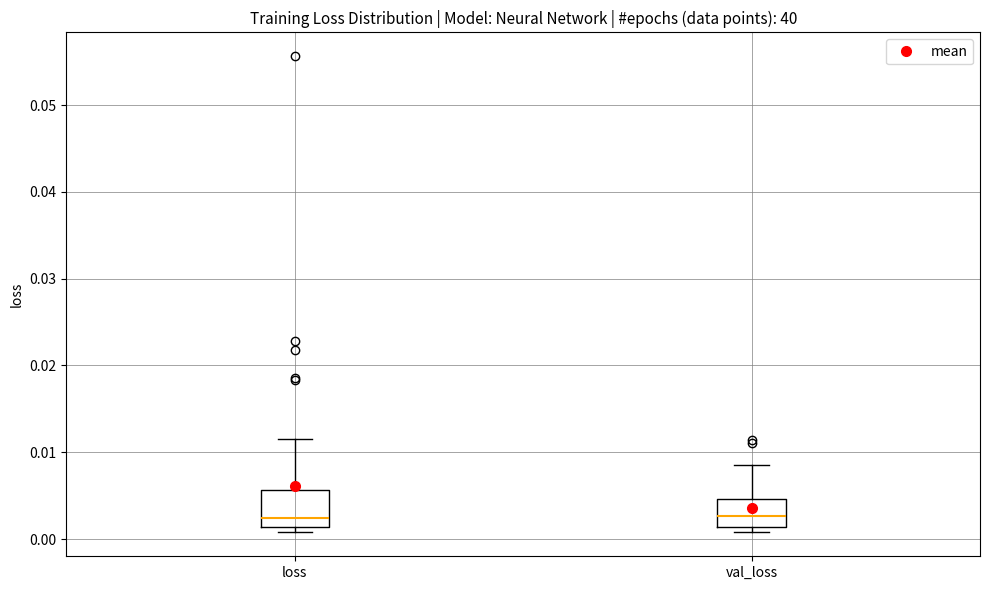

Reading left to right, read every box against the y-axis: the position of its median line, the range the box covers, and the ends of its whiskers. The values are not printed on the chart, so give them approximately, as read against the axis.

loss: median 0.002, box 0.001 to 0.006, whiskers 0.001 (just below the box's lower edge) to 0.011
val_loss: median 0.003, box 0.001 to 0.005, whiskers 0.001 (just below the box's lower edge) to 0.009